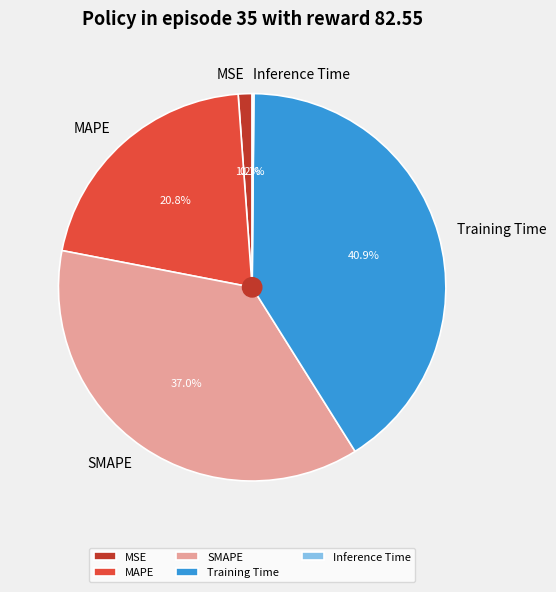

Is there any slice that represents more than half of the pie?

No